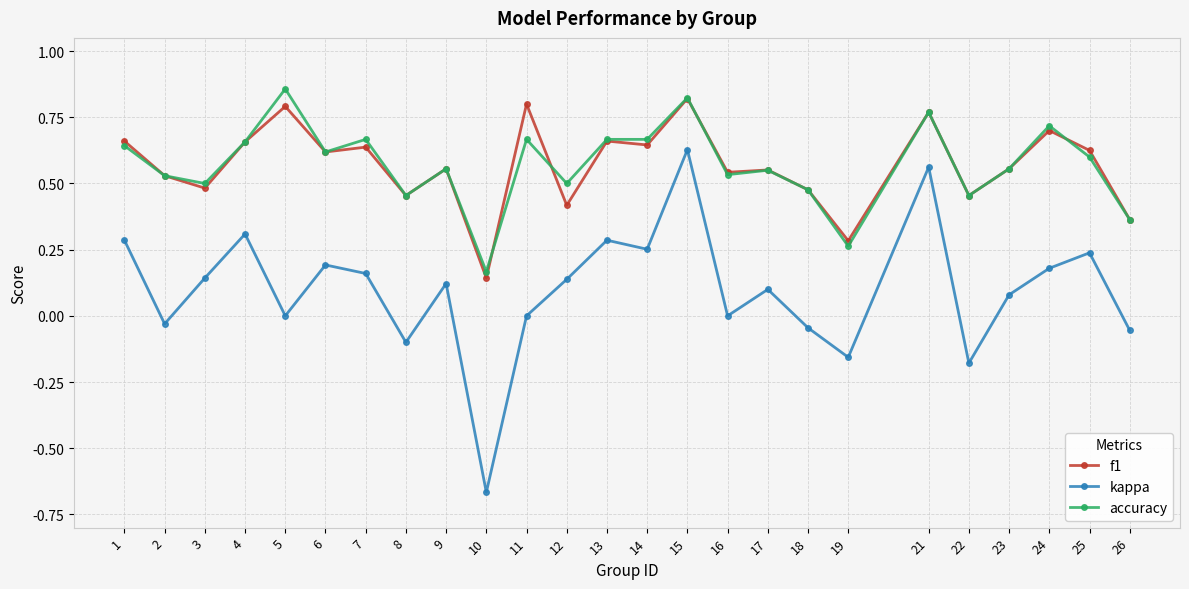

At which category is the sum across all series the highest?

15